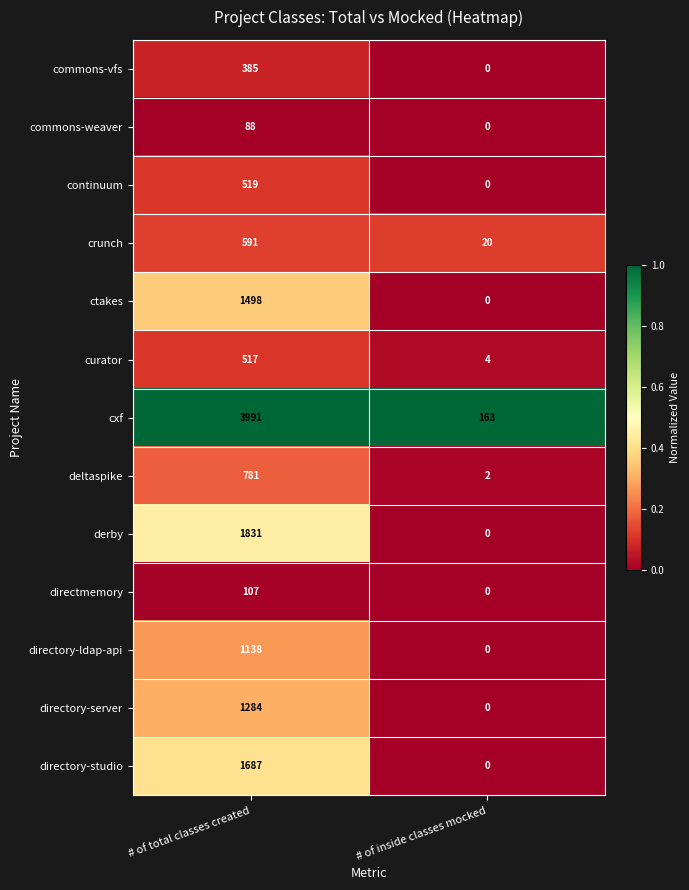

What is the total value across all series at # of total classes created?

14417